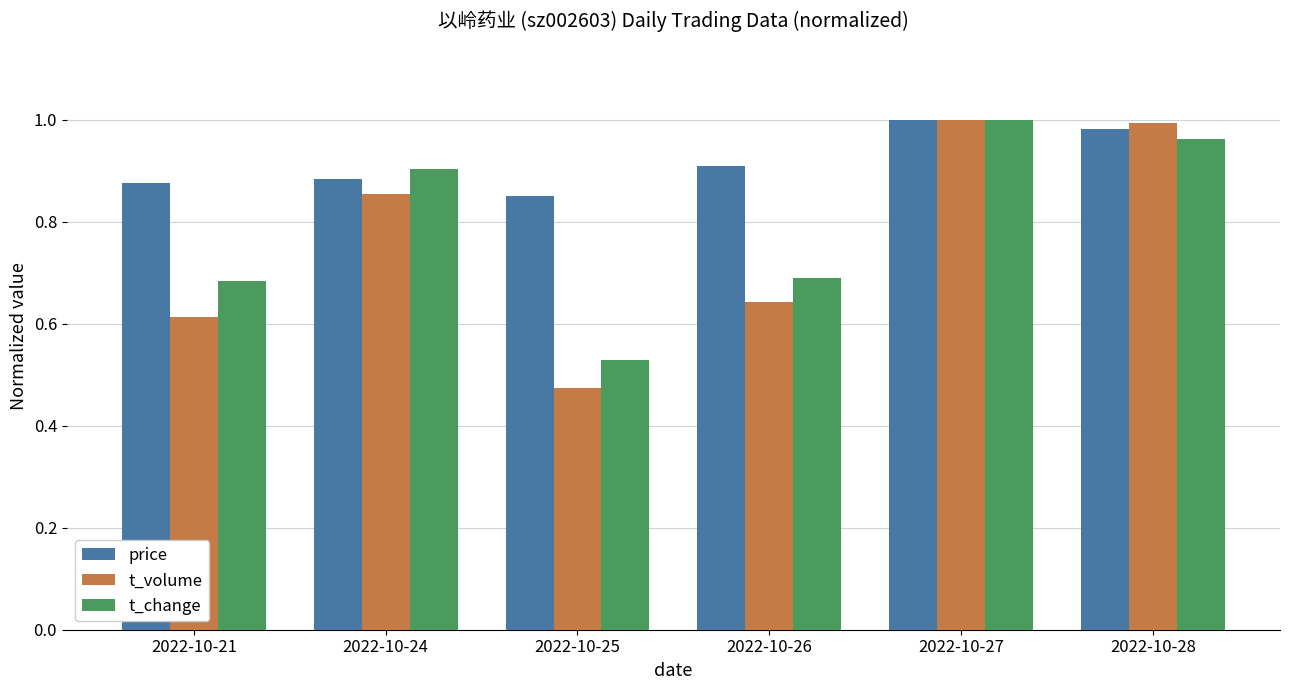

What is the sum of the price values at 2022-10-25 and 2022-10-27?

1.8